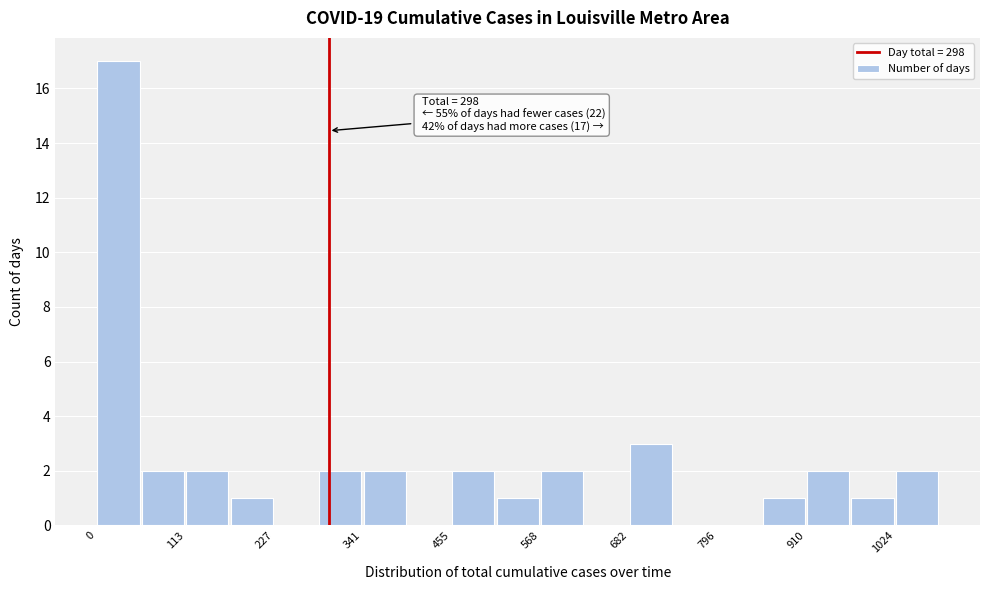

Around what value on the x-axis is the tallest bar? Give the approximate position of its centre, as read against the axis.

20